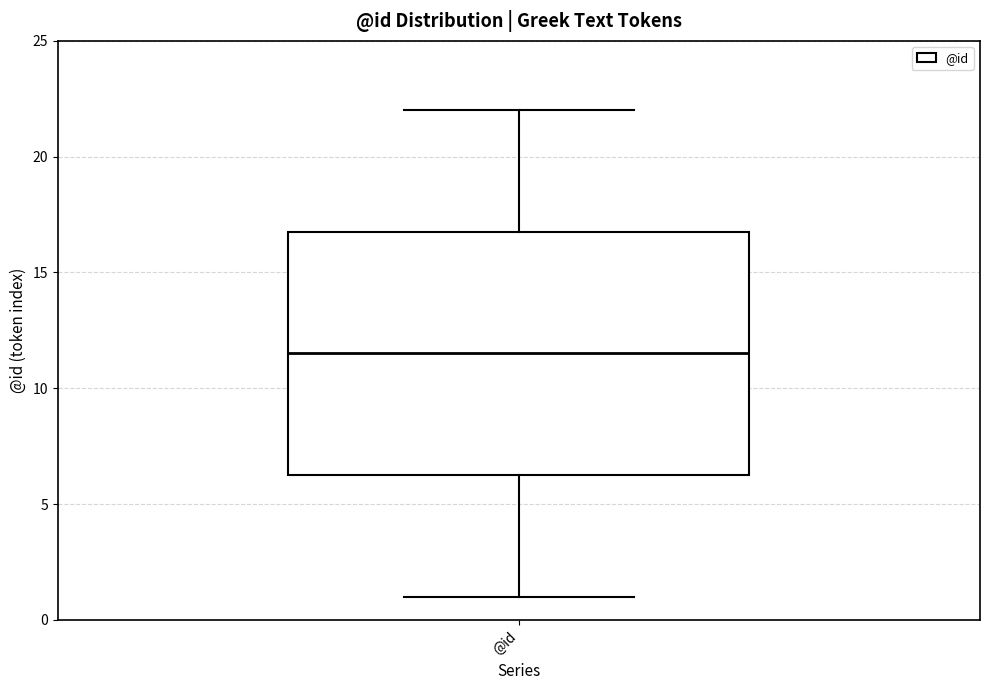

Read this box plot against the y-axis: the position of the median line, the range covered by the box, and the ends of both whiskers. The values are not printed on the chart, so give them approximately, as read against the axis.

median 11.5, box 6.5 to 17.0, whiskers 1.0 to 22.0